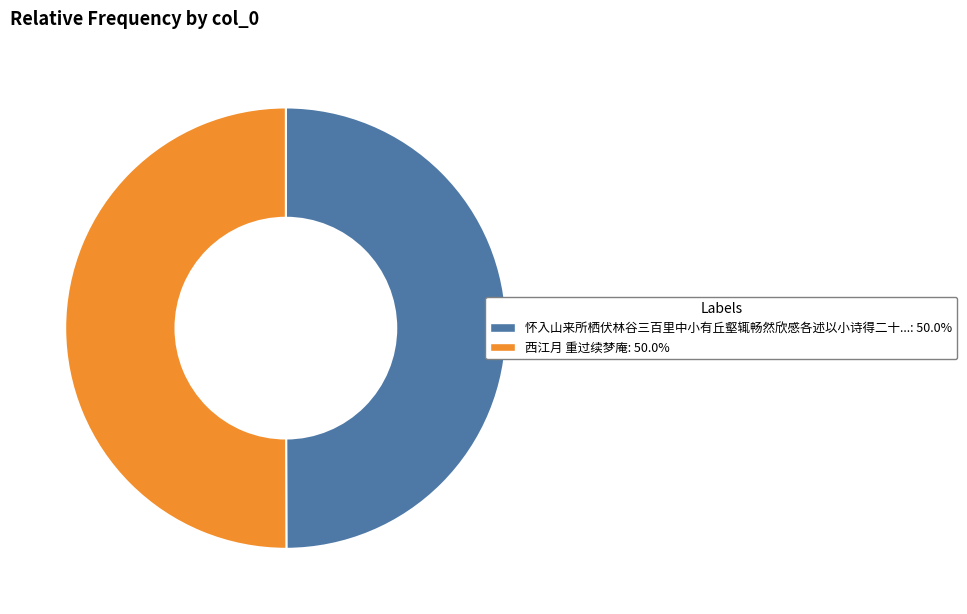

Which category has the biggest portion of the pie?

西江月 重过续梦庵